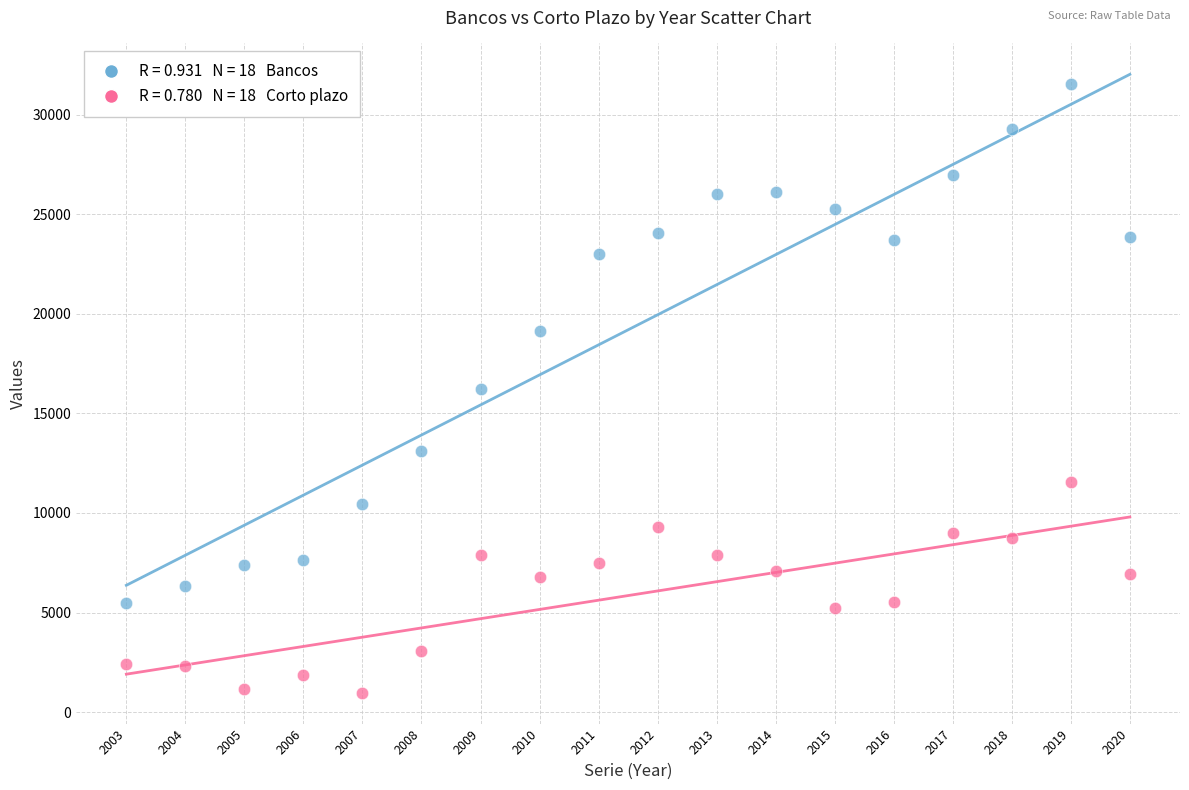

Across all data points, what is the range of Y values (max minus min)?

30545